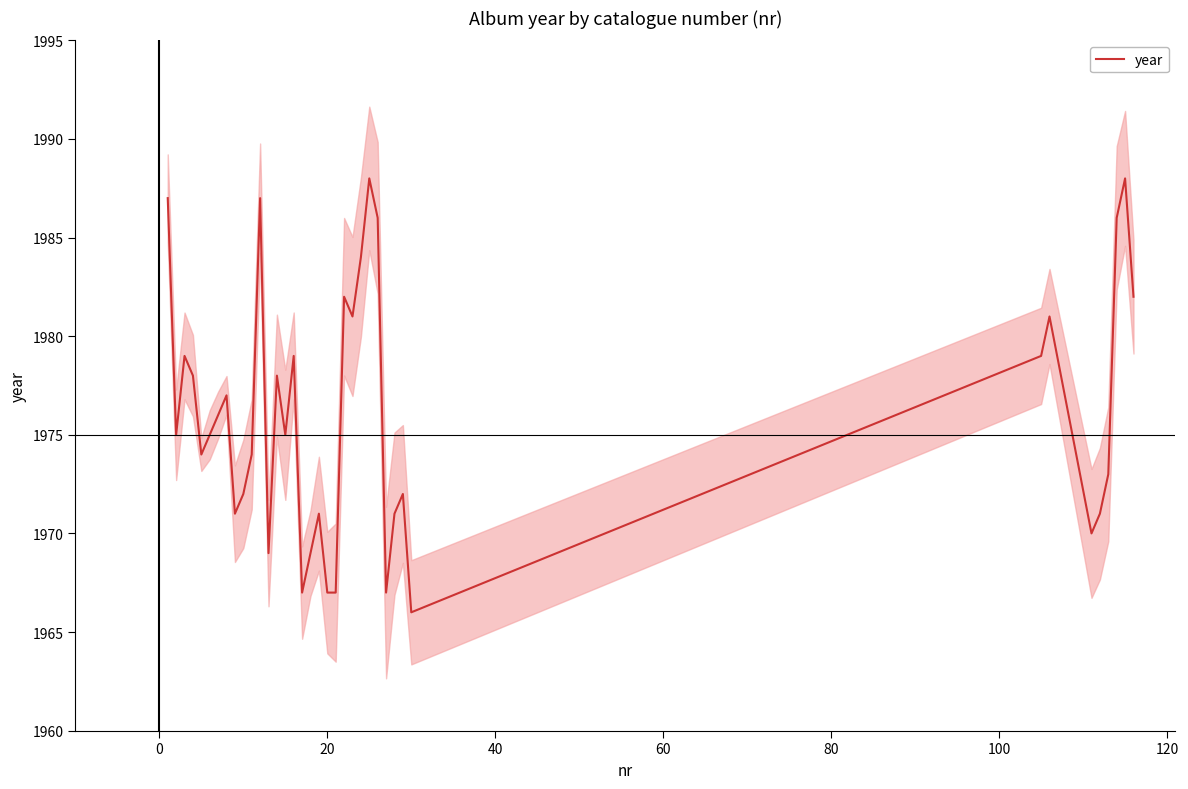

How many data points are above 1975?

18